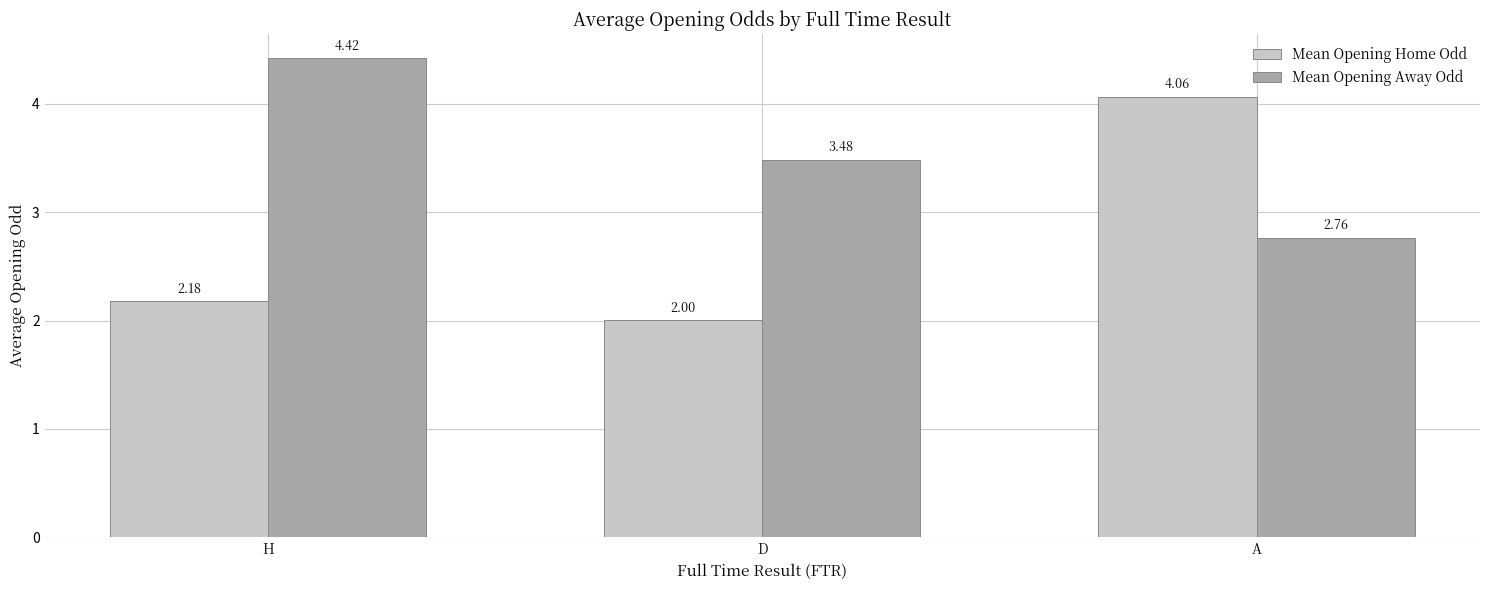

What is the sum of the Mean Opening Away Odd values at D and A?

6.2